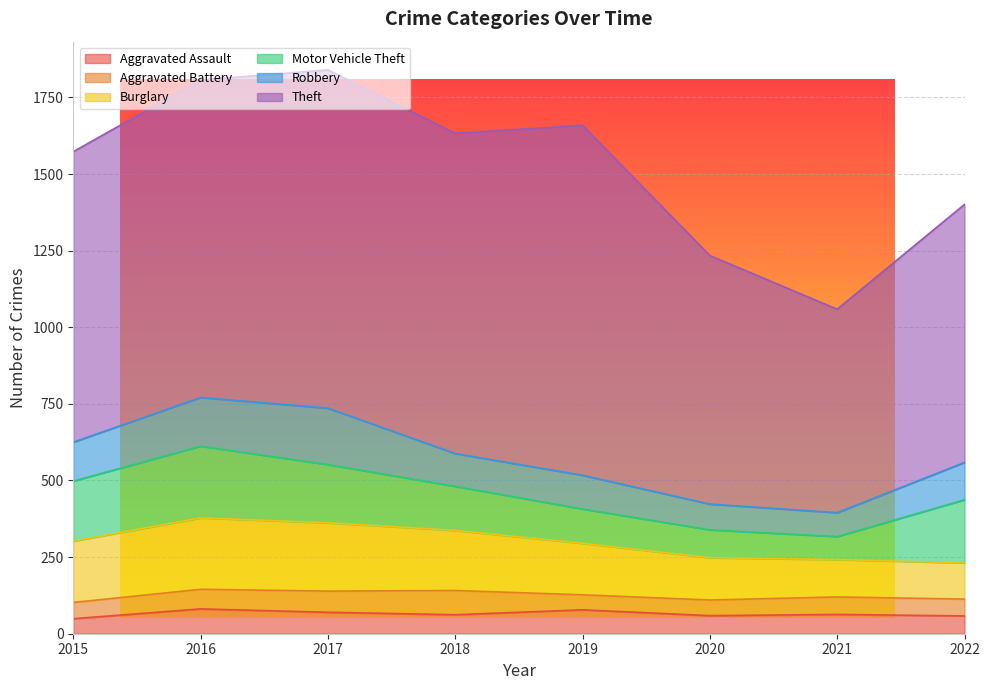

What is the difference between the maximum and minimum values in the Robbery series?

106